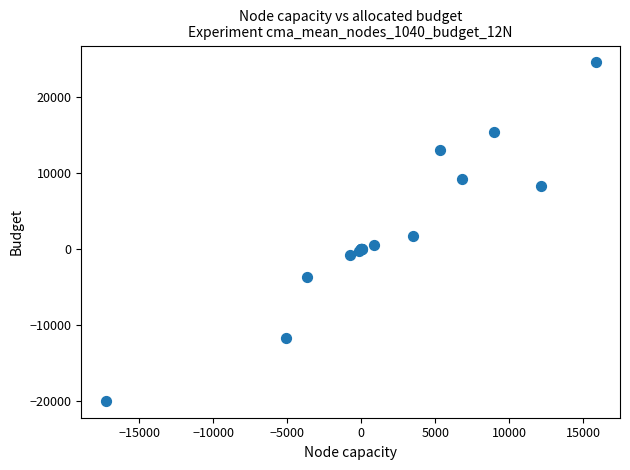

What Y value in the scatter plot is closest to 2301?

1695.1